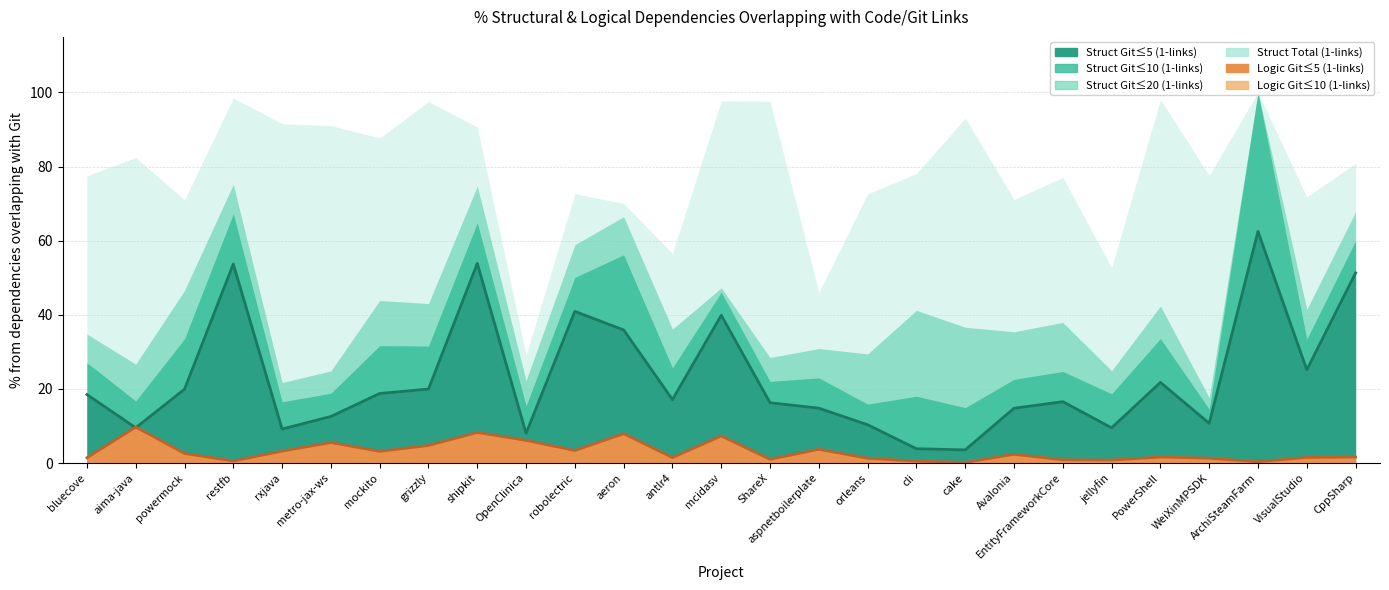

True or false: % Logic Git<=10 1links and % Struct Git<=10 1links cross at least once.

False